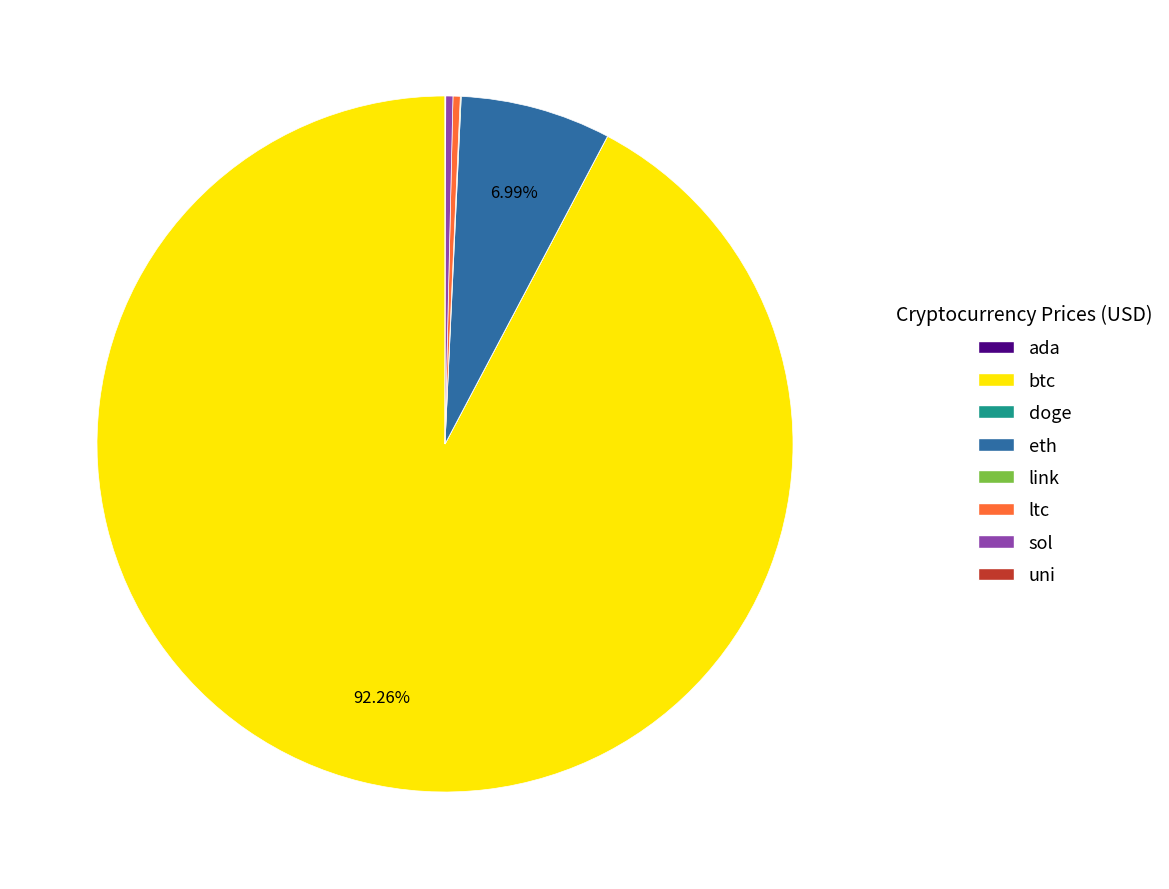

To the nearest percent, what is the average slice percentage?

12%